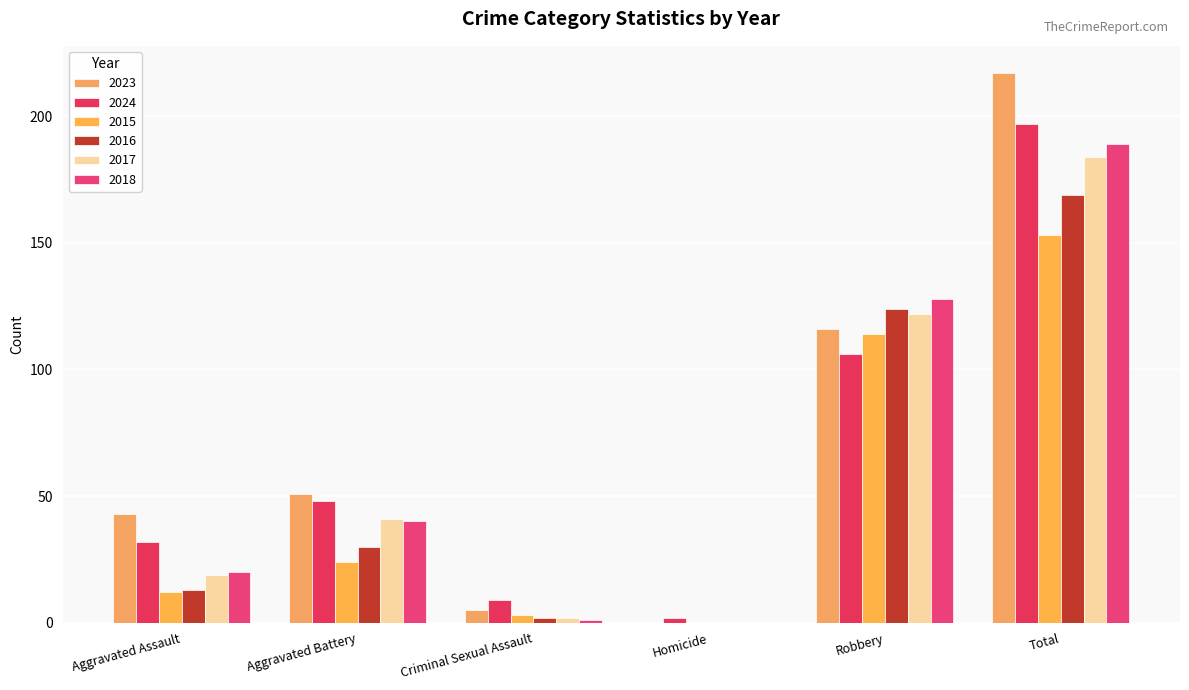

Which series has the largest total across all categories?

2023